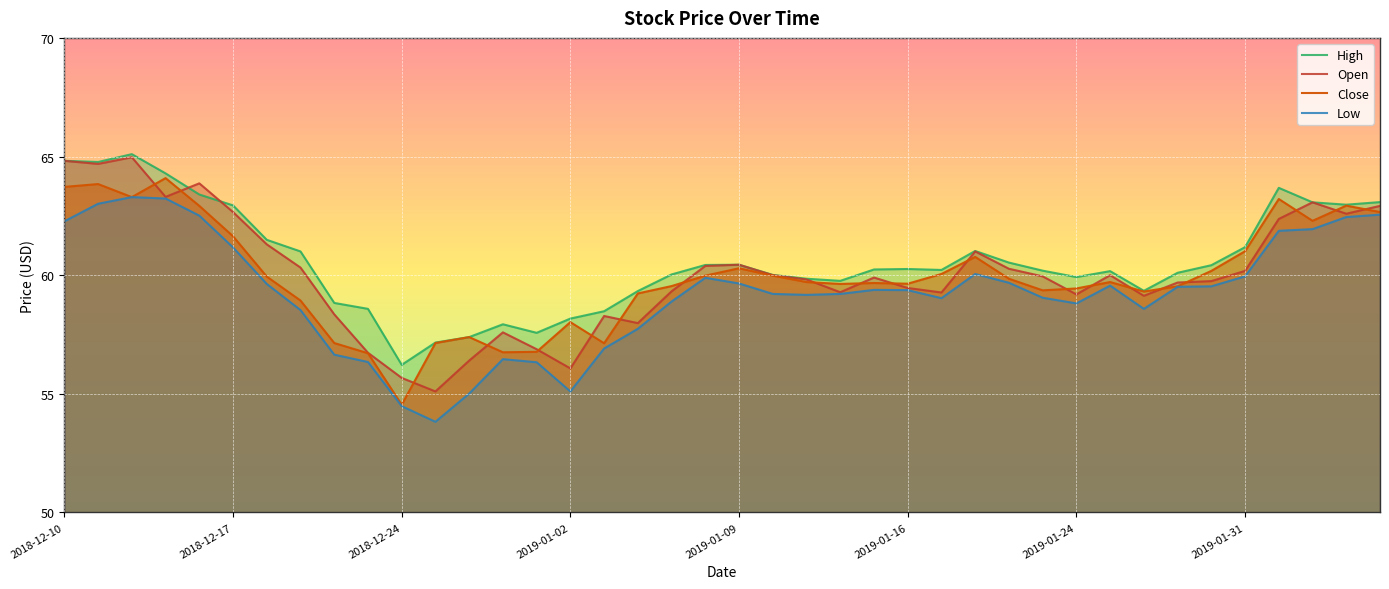

What is the difference between the maximum and minimum values in the Low series?

9.5